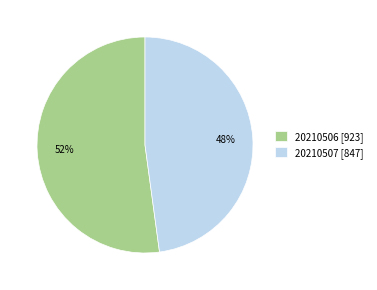

Count the number of slices in the pie.

2